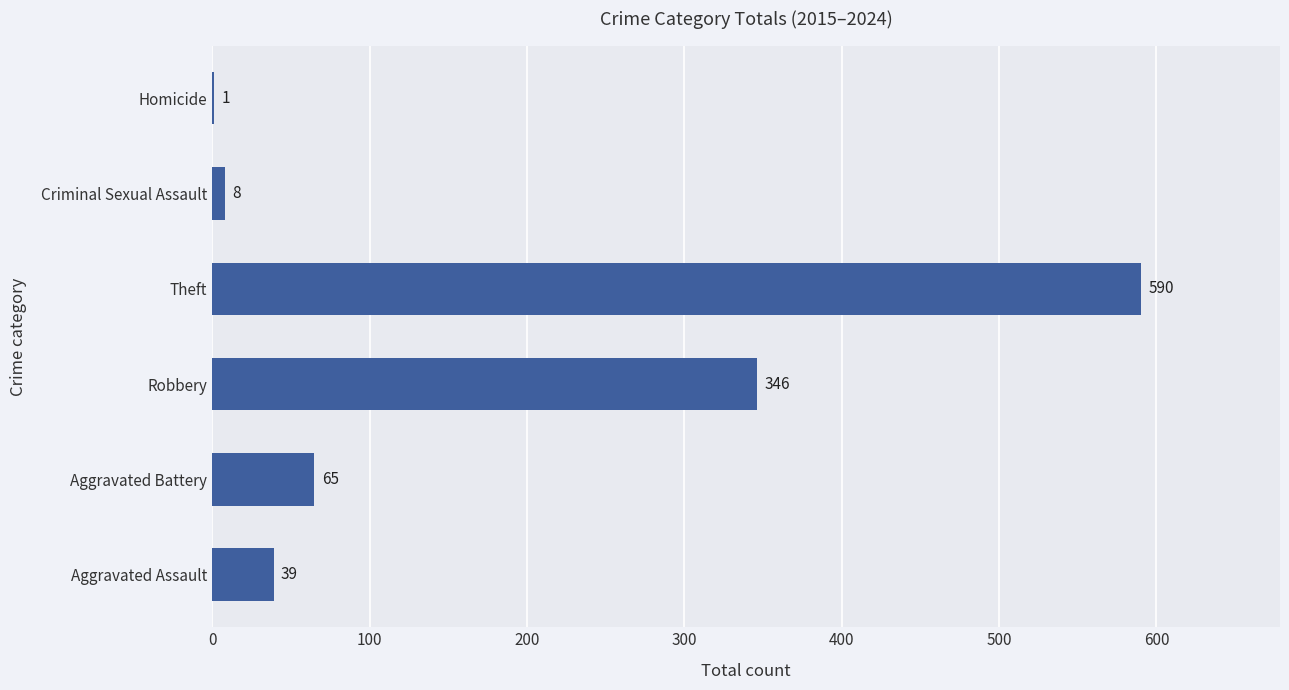

Count the number of data series in this chart.

1